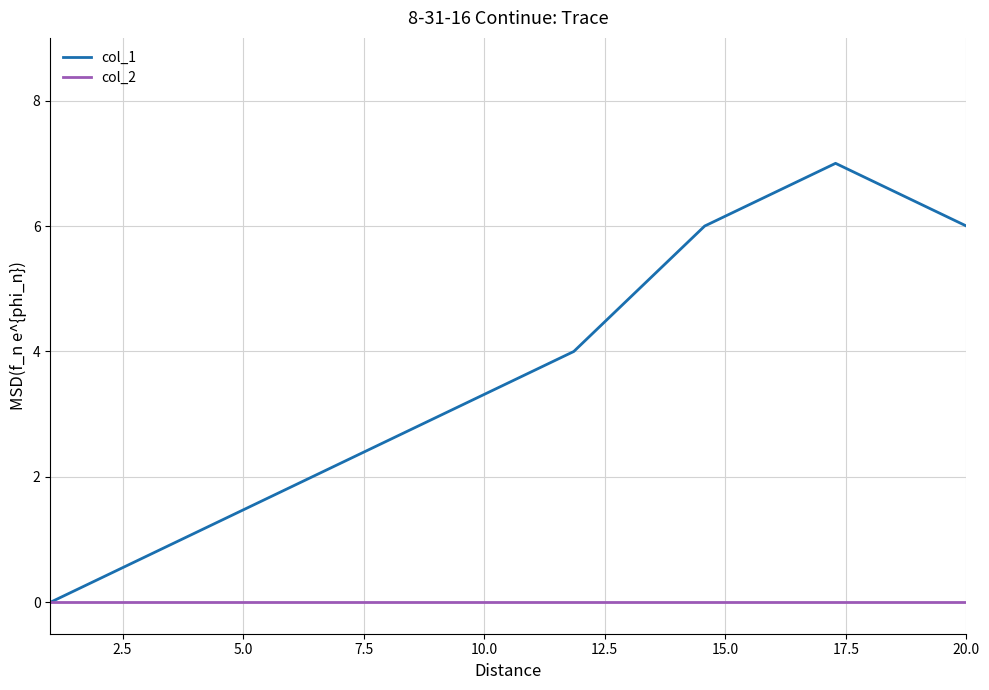

Which series has the largest total across all categories?

col_1